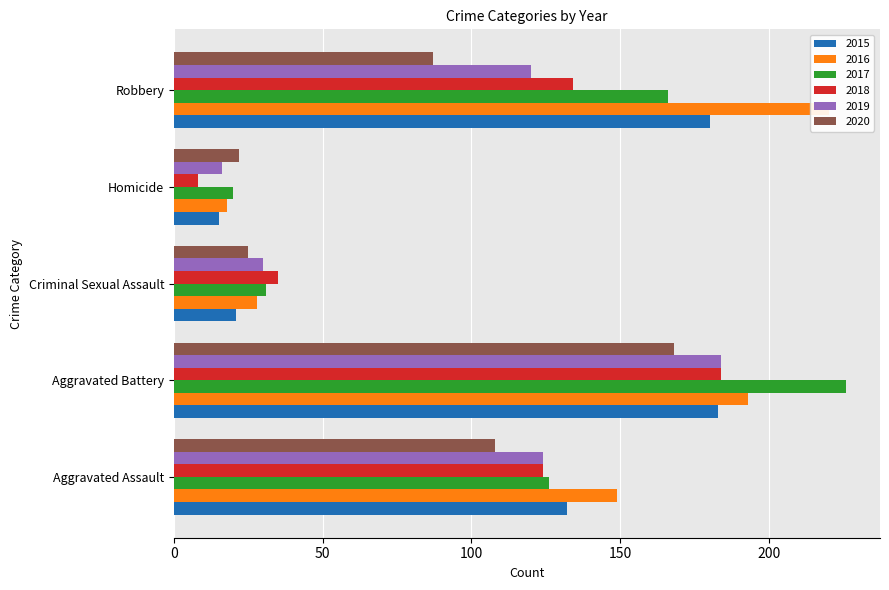

What is the total value across all series at Aggravated Assault?

763